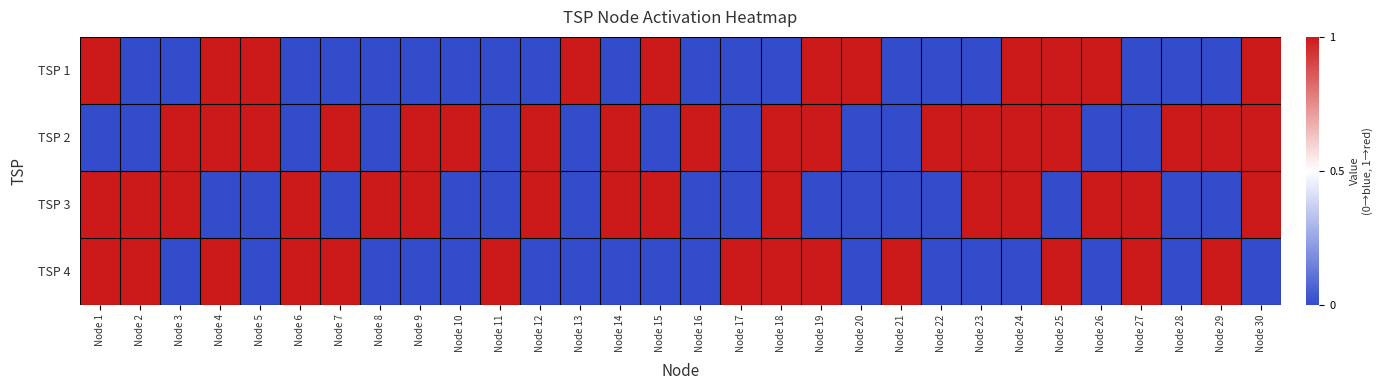

What is the total value across all series at Node 16?

-2